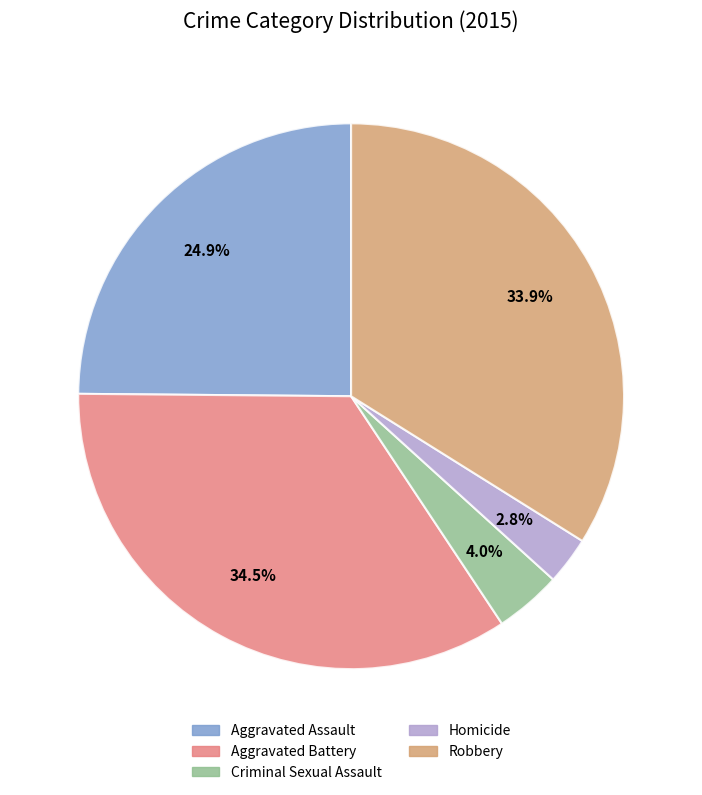

Which slice is the smallest?

Homicide